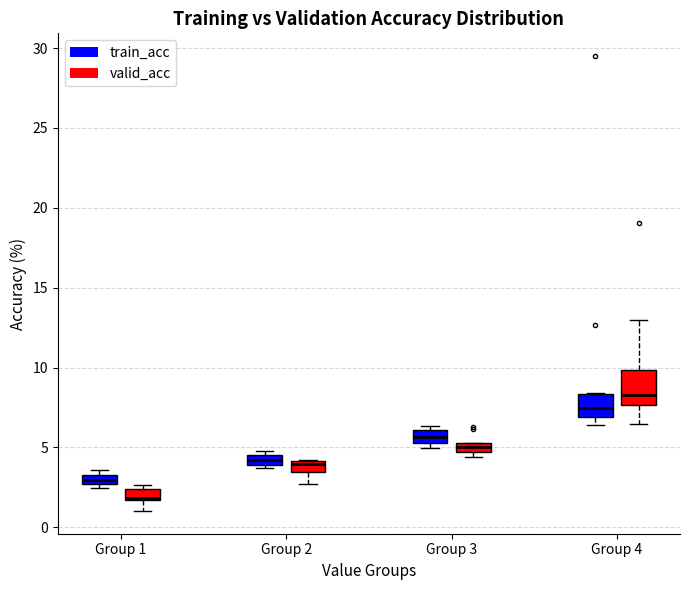

Where is the upper edge of the box for Group 2 (train_acc) on the y-axis? The values are not printed on the chart, so give them approximately, as read against the axis.

4.5